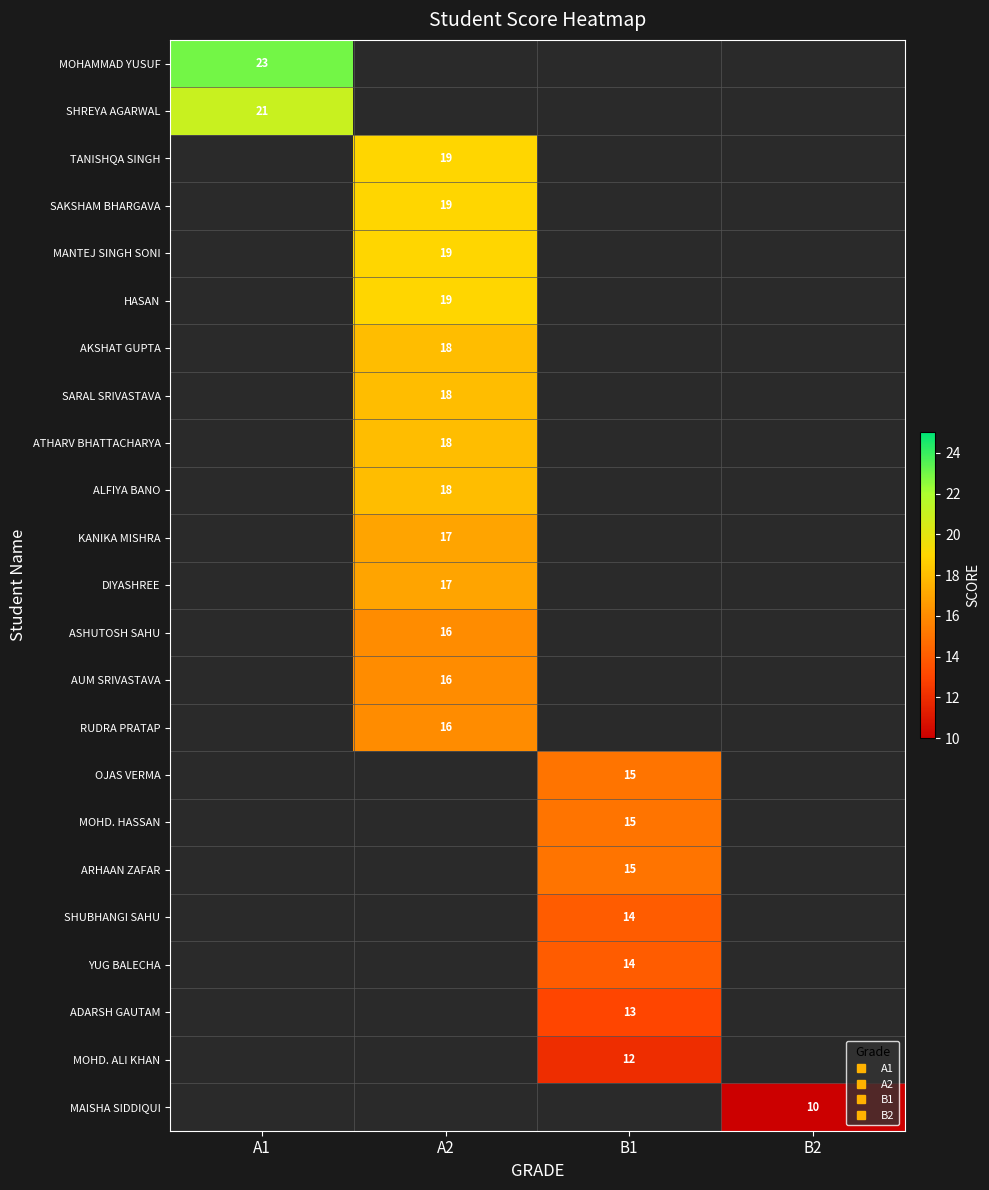

What is the total value across all series at A1?

44